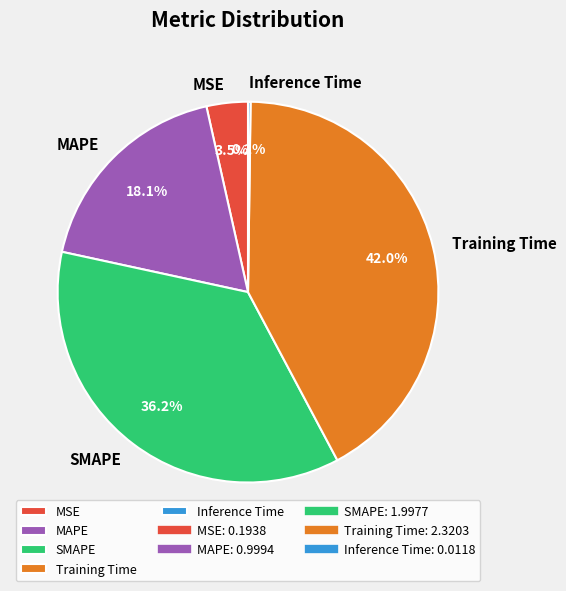

To the nearest percent, what is the combined percentage of Training Time and MAPE?

60%